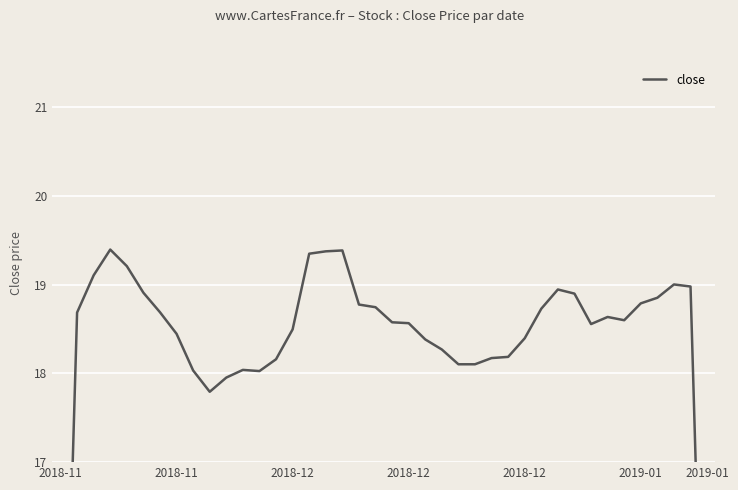

What is the average value?

18.3